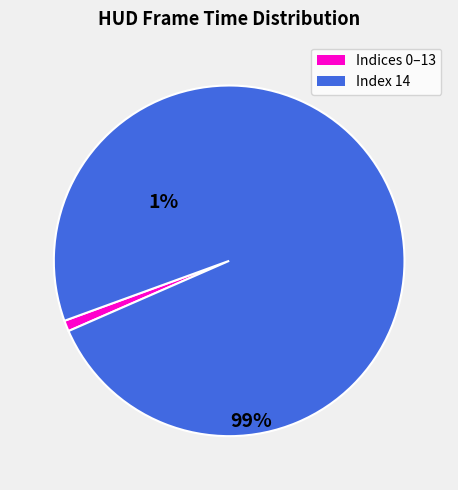

The Index 14 slice represents 89% of the pie. True or false?

False